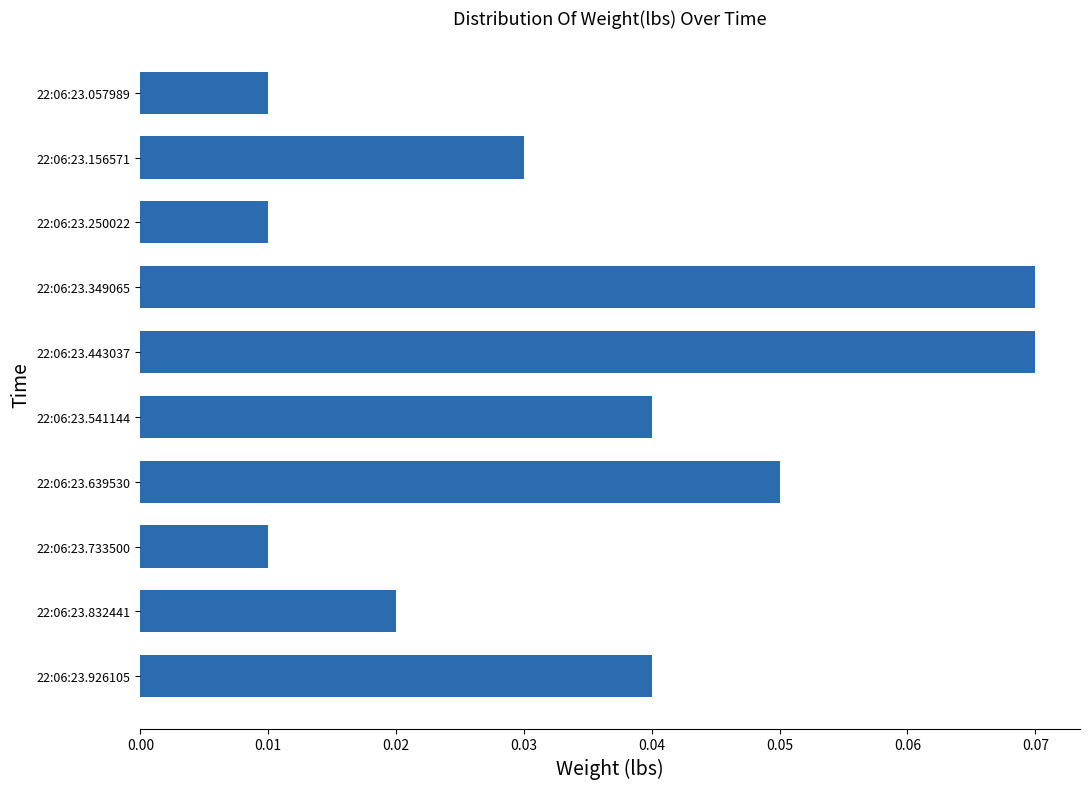

Which has a higher value, 22:06:23.733500 or 22:06:23.926105?

22:06:23.926105